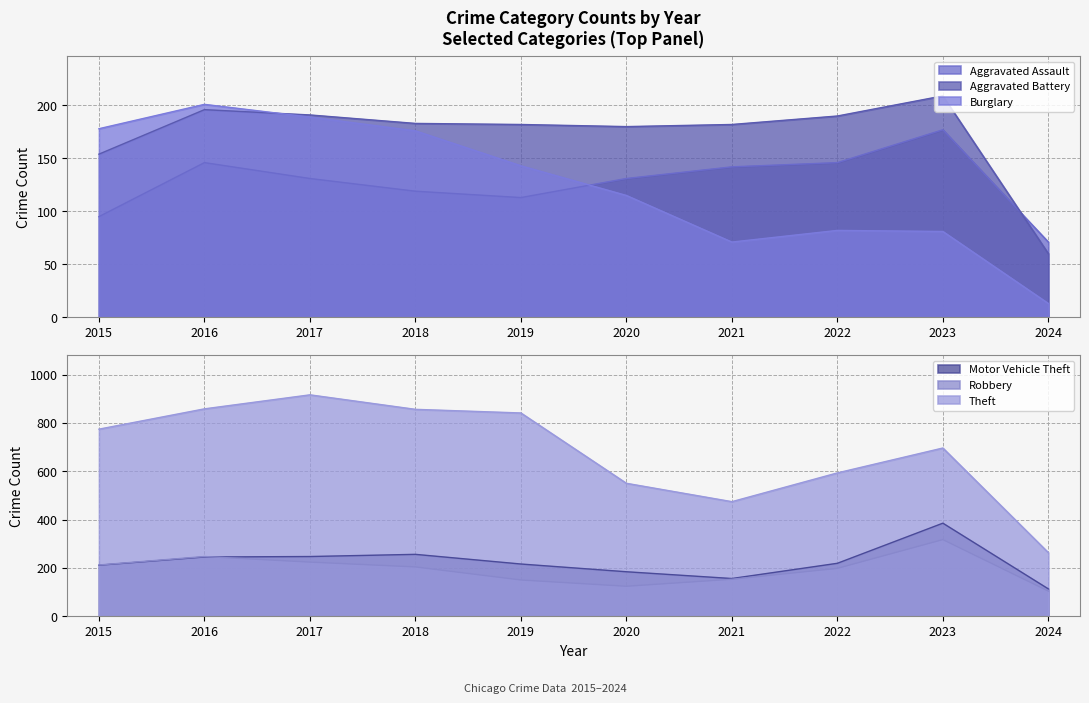

True or false: Aggravated Battery and Burglary cross at least once.

True